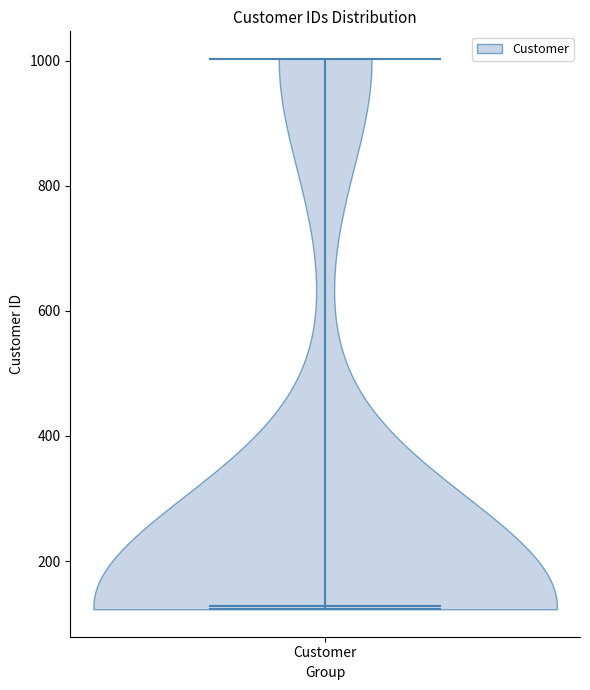

Where does the median line of the violin for Customer sit on the y-axis? The values are not printed on the chart, so give them approximately, as read against the axis.

120